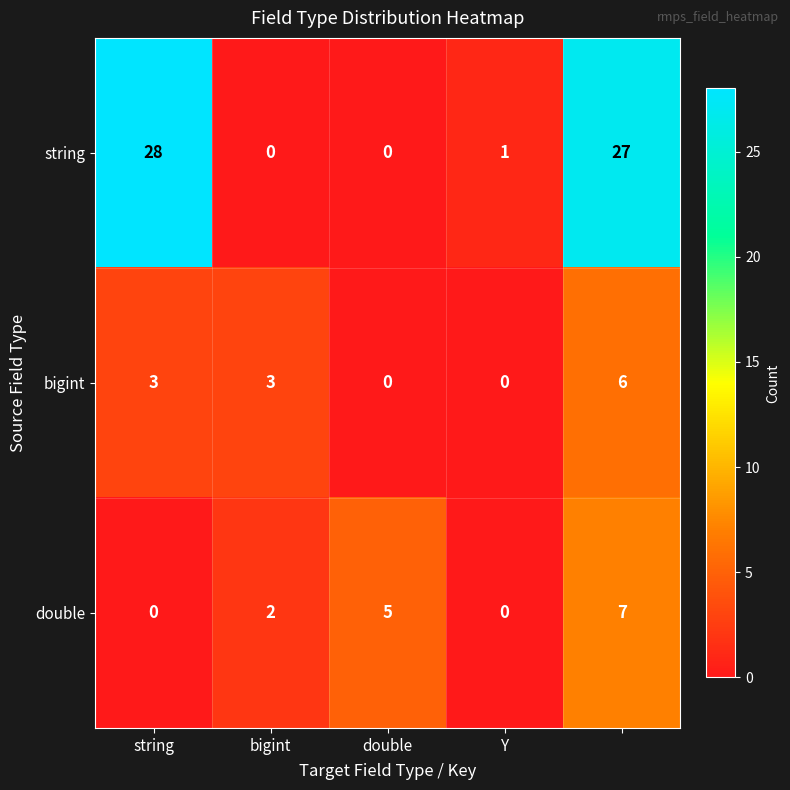

What is the average value of the double series?

3